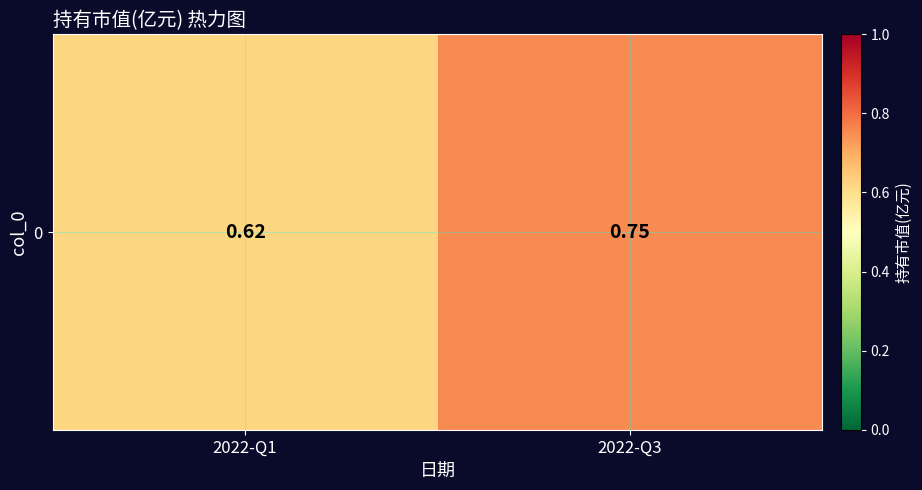

Reading left to right, list all the values displayed in this chart.

0.6	0.8